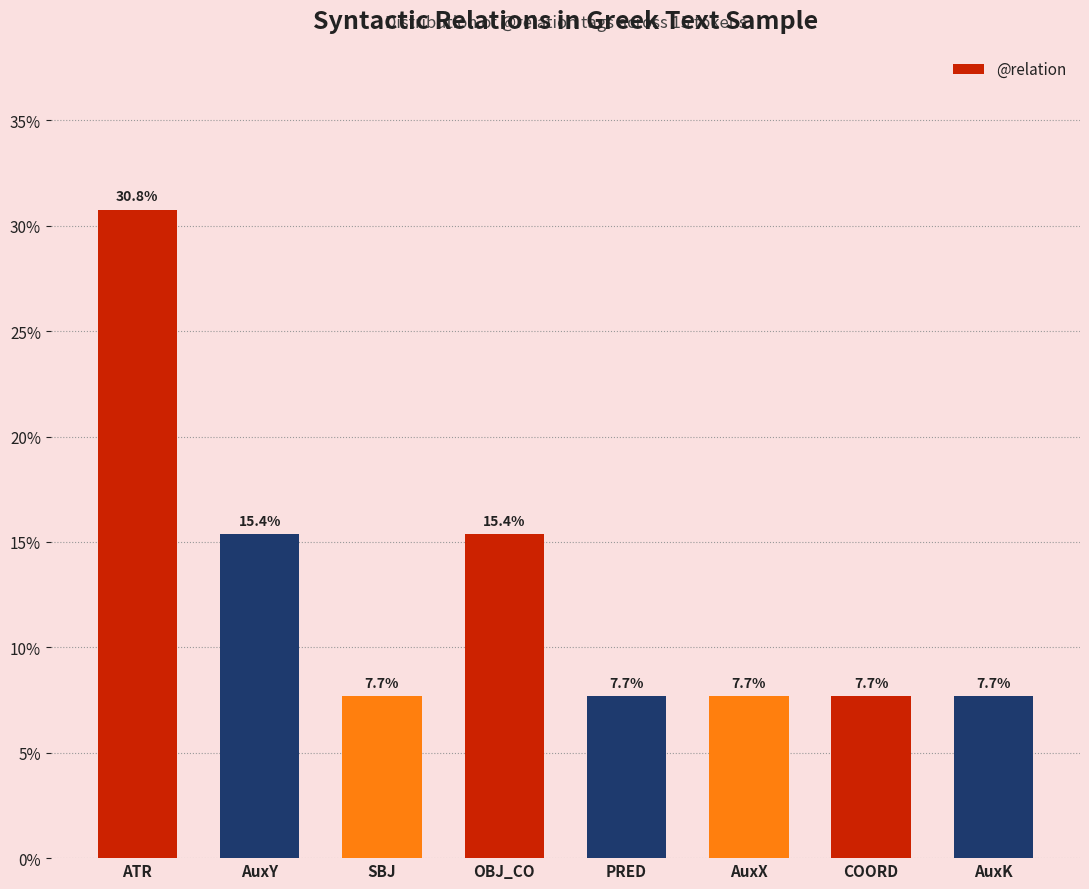

What is the smallest value displayed?

7.7